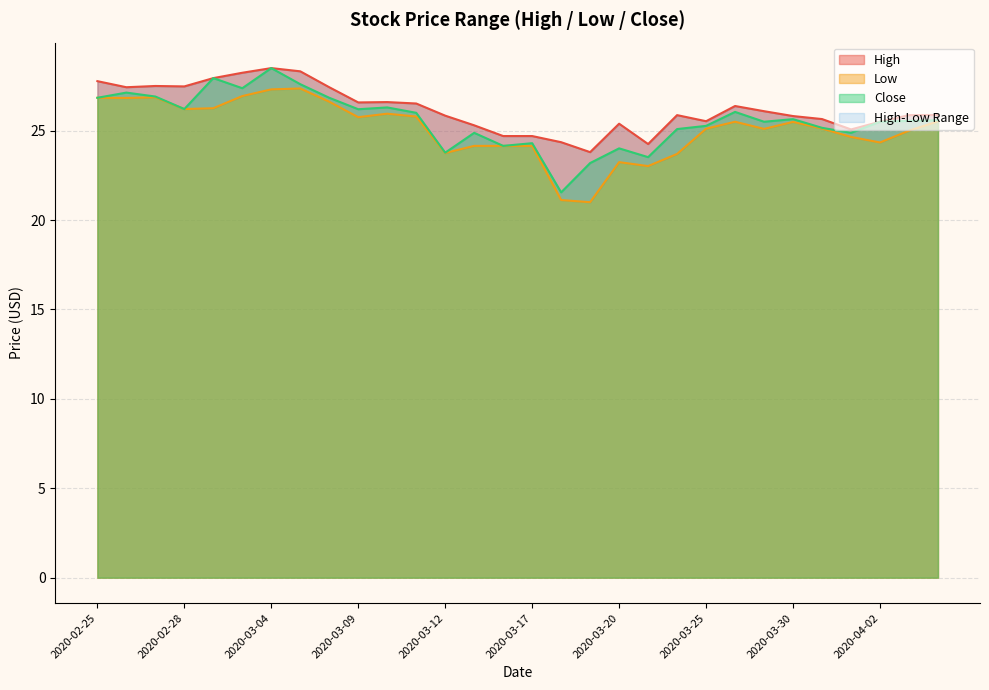

What is the value of the Low point at the 18th from the left?

21.0